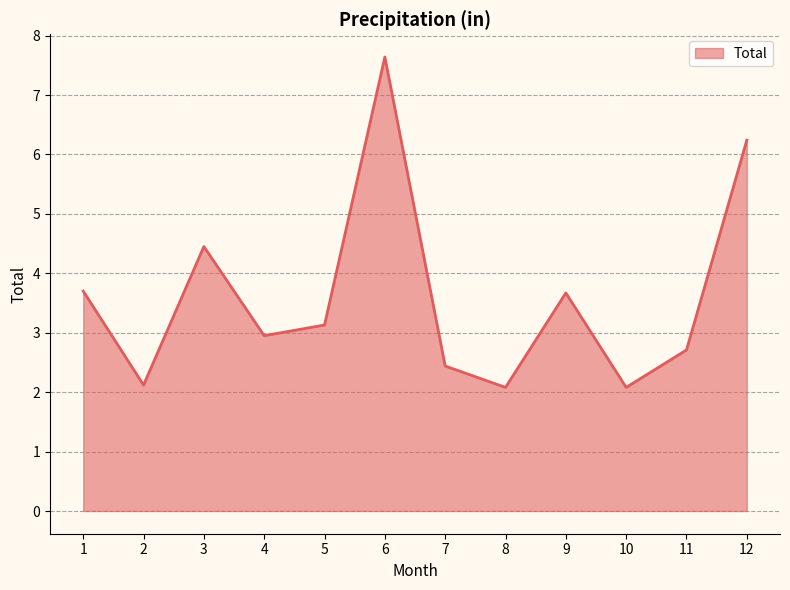

What is the ratio of the value at 5 to the value at 7?

1.3